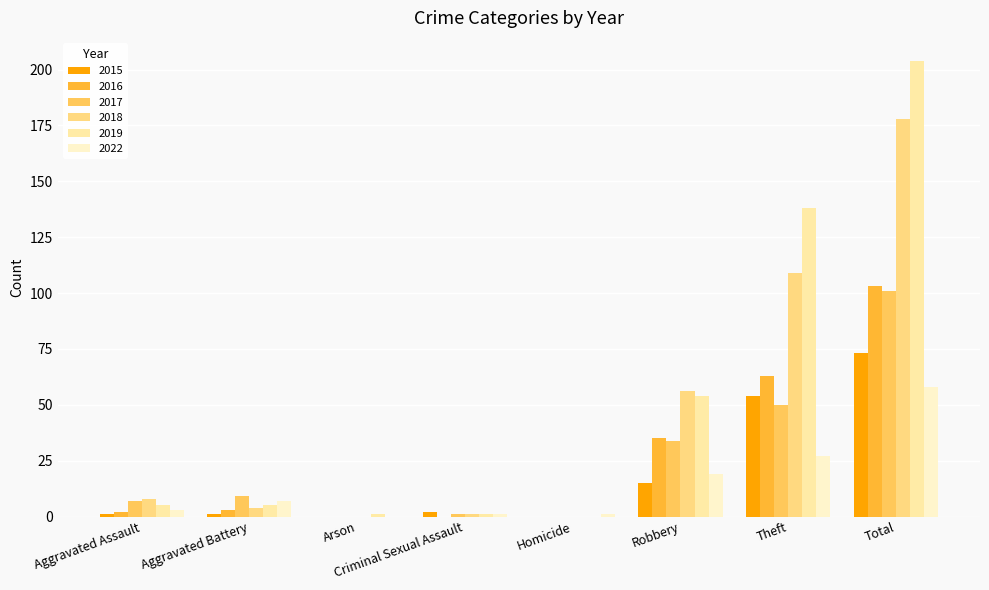

What is the maximum value for 2017?

101